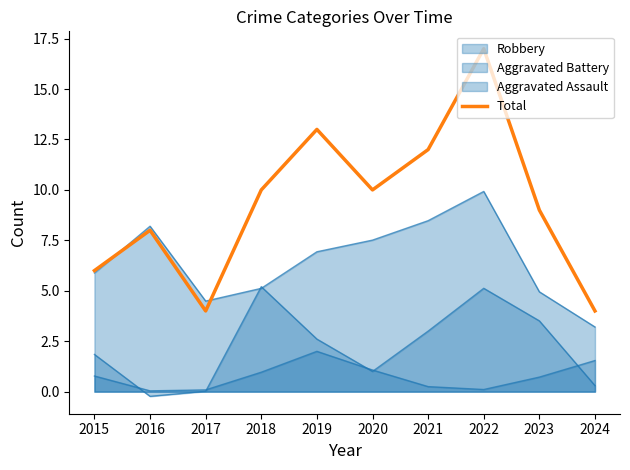

Which label corresponds to the smallest value in the chart?

2017